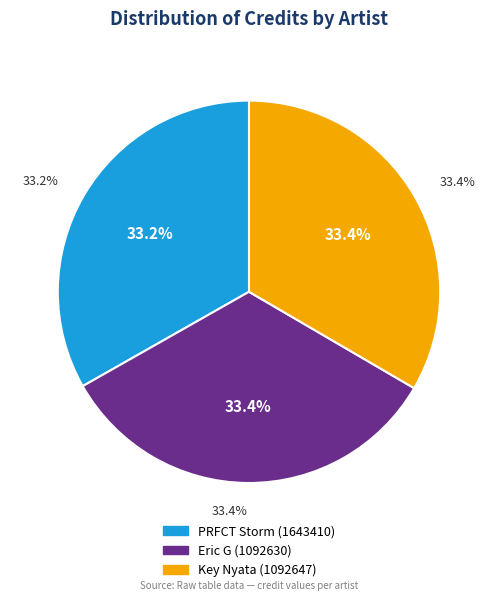

Which slice is the largest?

Key Nyata (1092647)